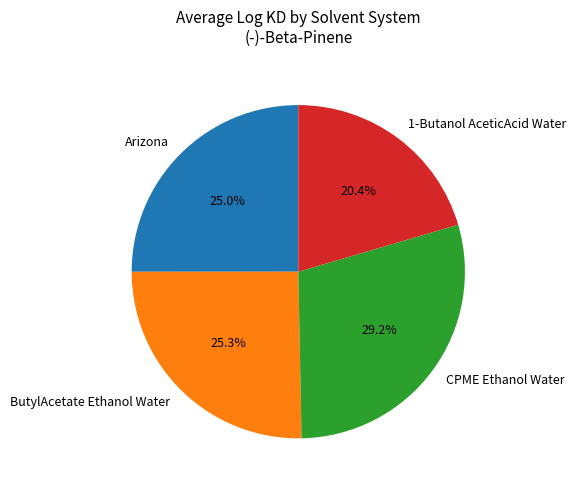

Which category has the smallest portion of the pie?

1-Butanol AceticAcid Water